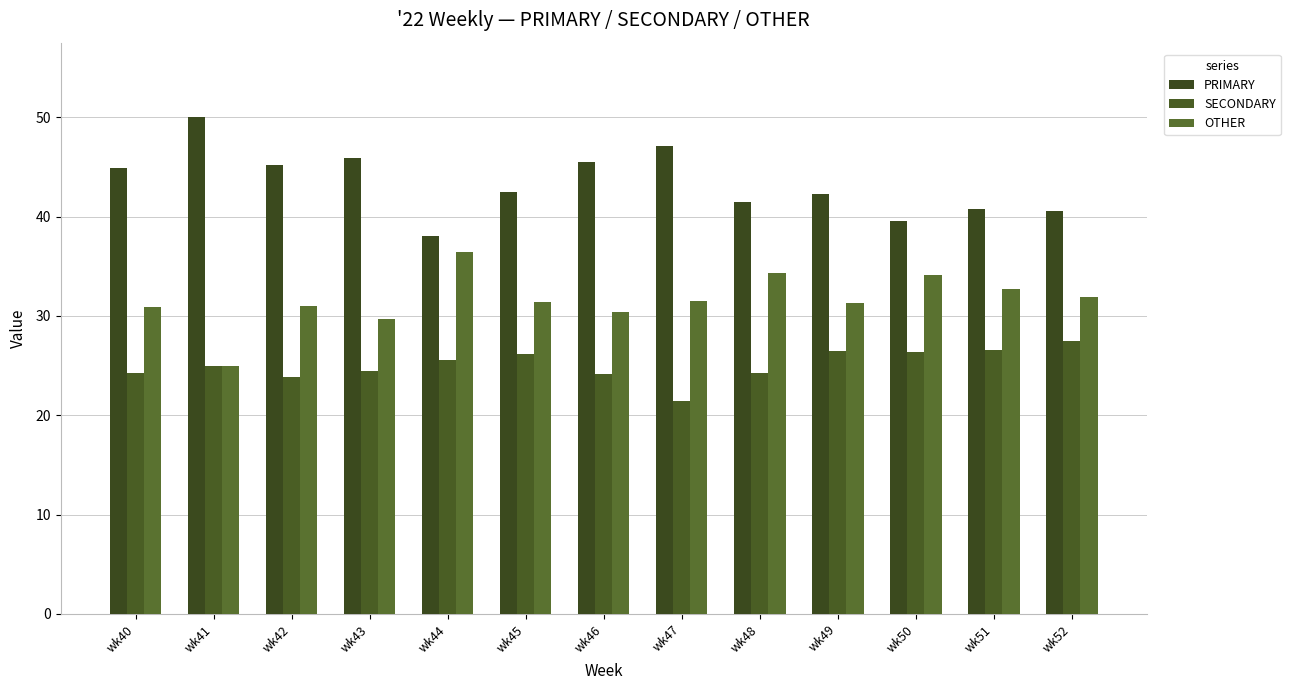

What is the maximum value shown in the chart?

50.0